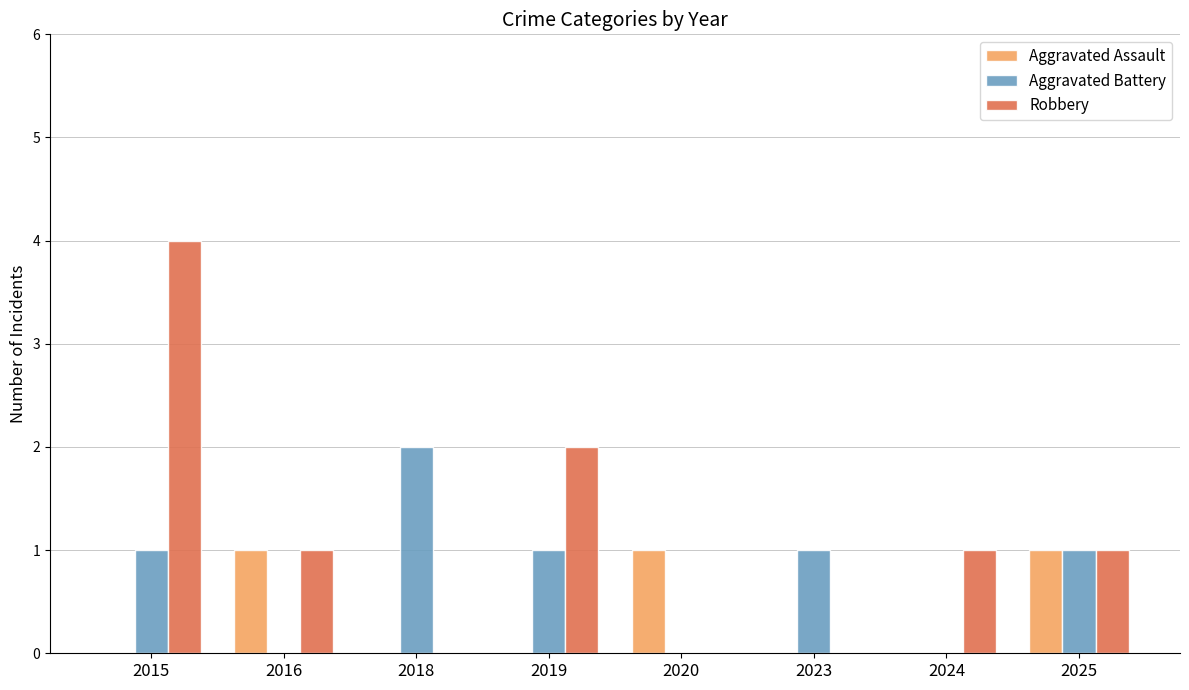

Between 2019 and 2023, which series saw the biggest shift?

Robbery